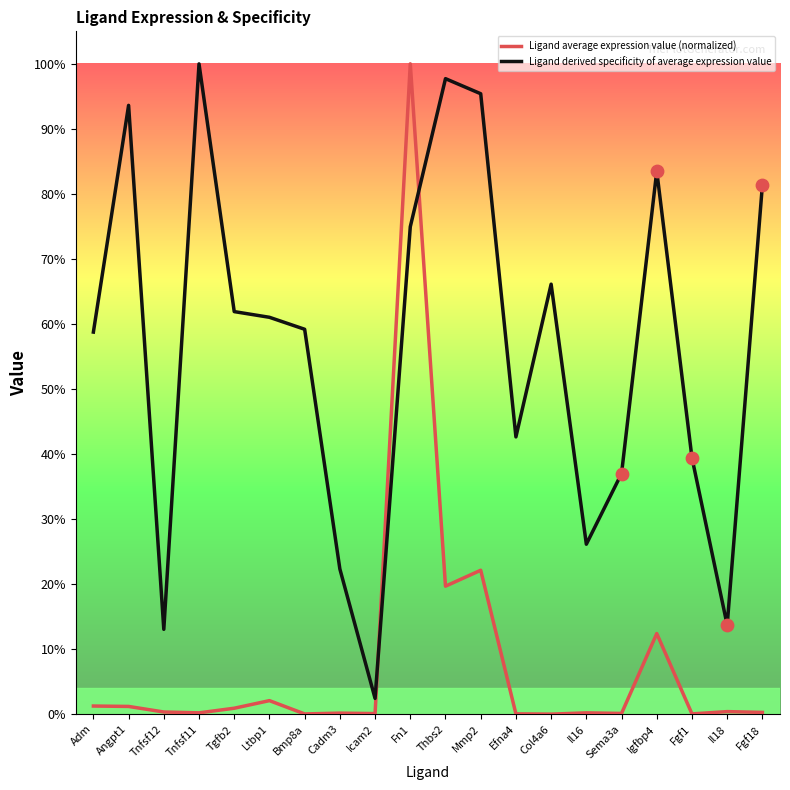

Is the value of Ligand average expression value (normalized) at Il16 greater than the value of Ligand derived specificity of average expression value at Mmp2?

No